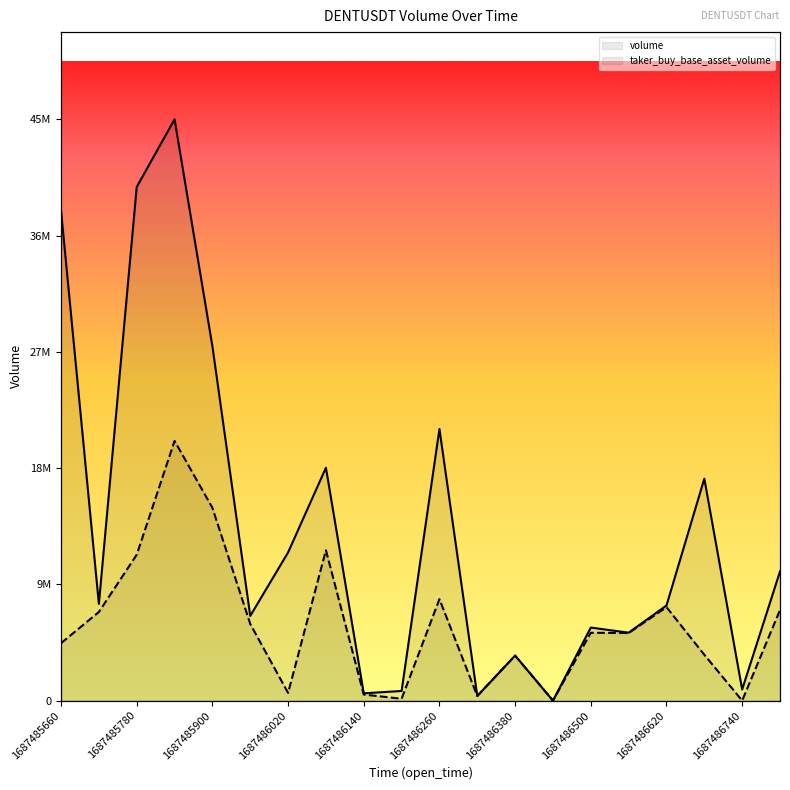

How many values in volume are above zero?

19